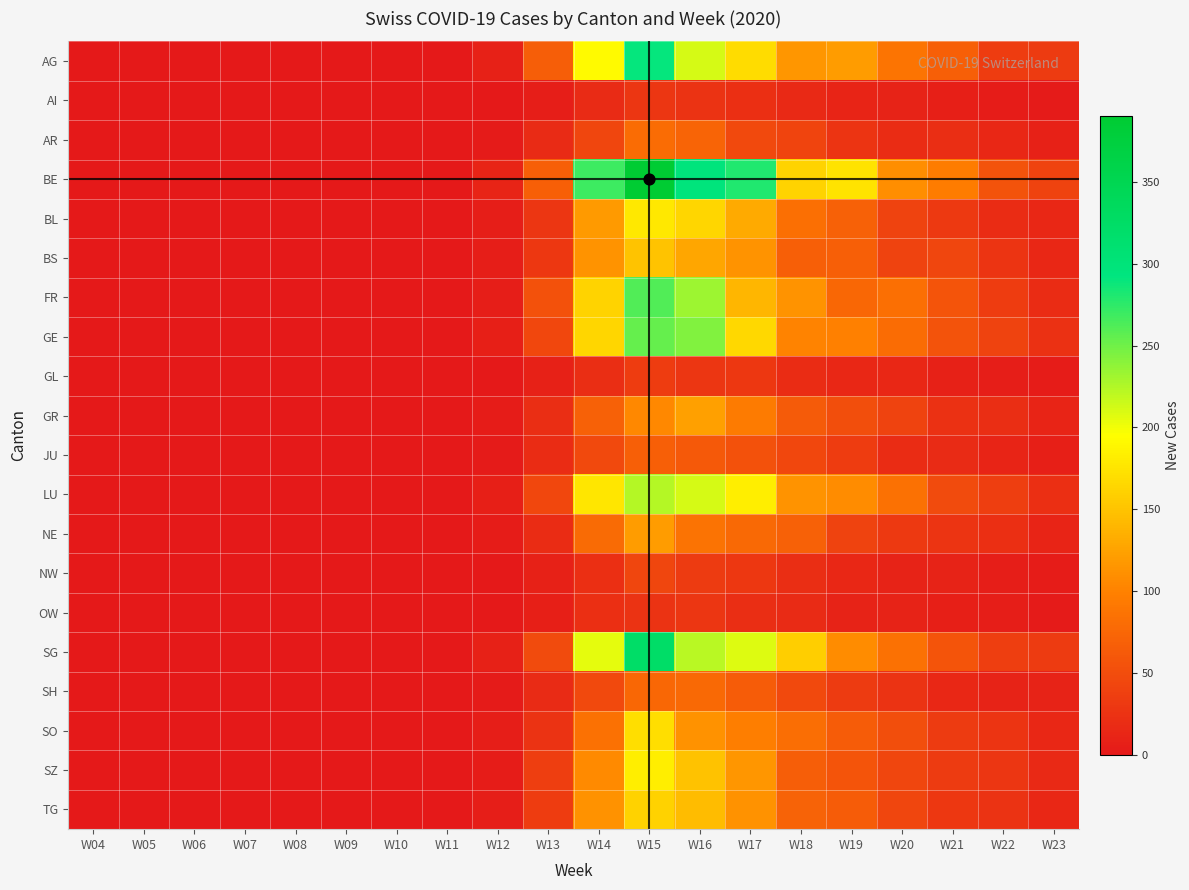

How many data points does each series have?

20